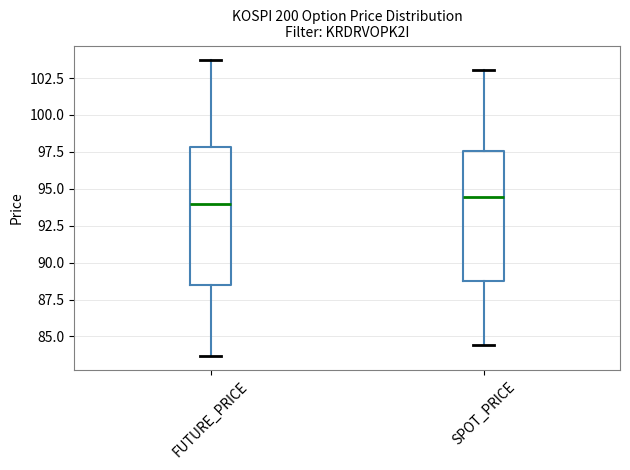

Where does the upper whisker of the box for SPOT_PRICE end on the y-axis? The values are not printed on the chart, so give them approximately, as read against the axis.

103.0